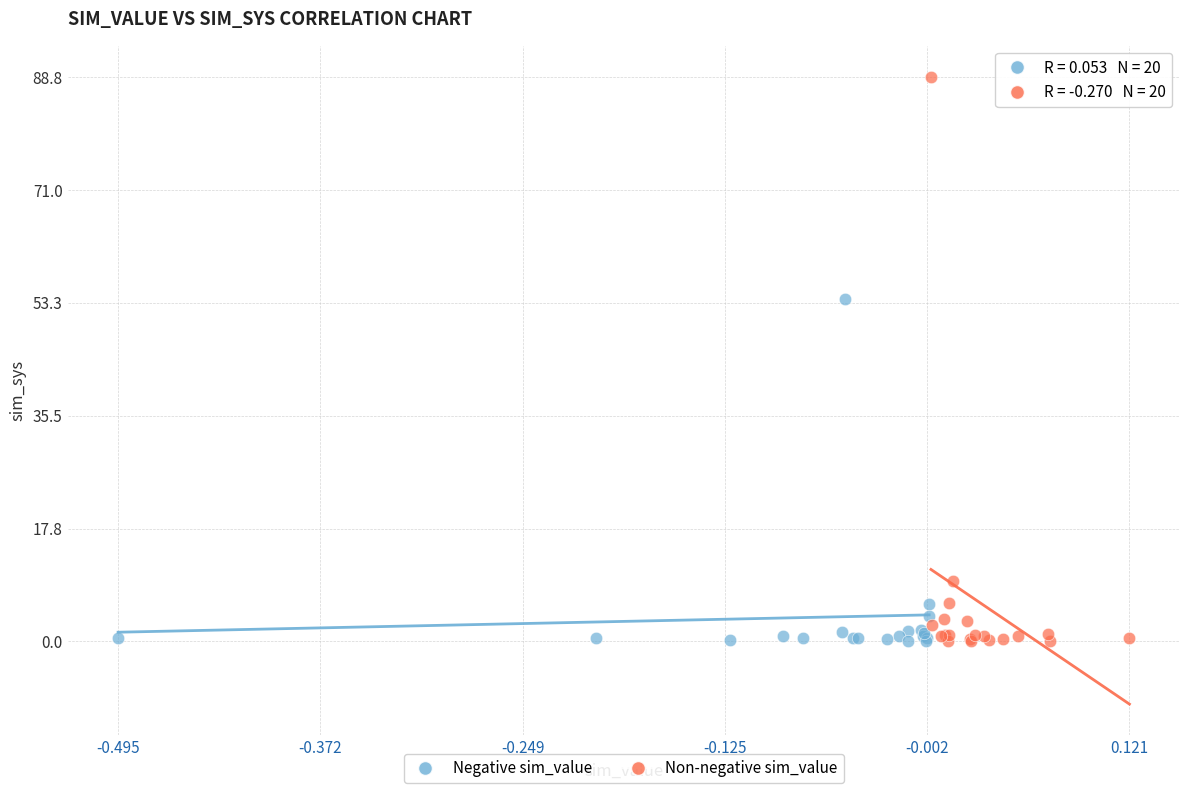

Which series reaches the maximum Y coordinate?

Non-negative sim_value